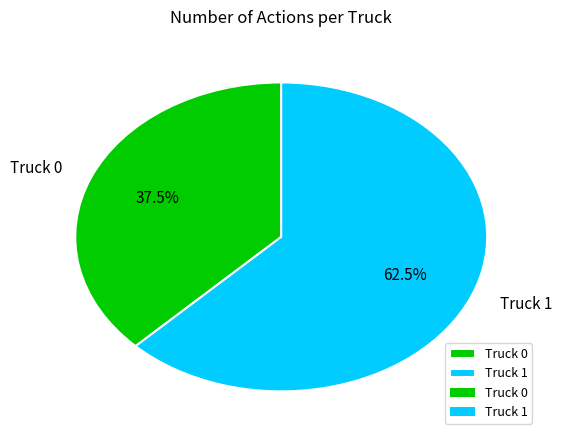

Which has a higher value, Truck 0 or Truck 1?

Truck 1